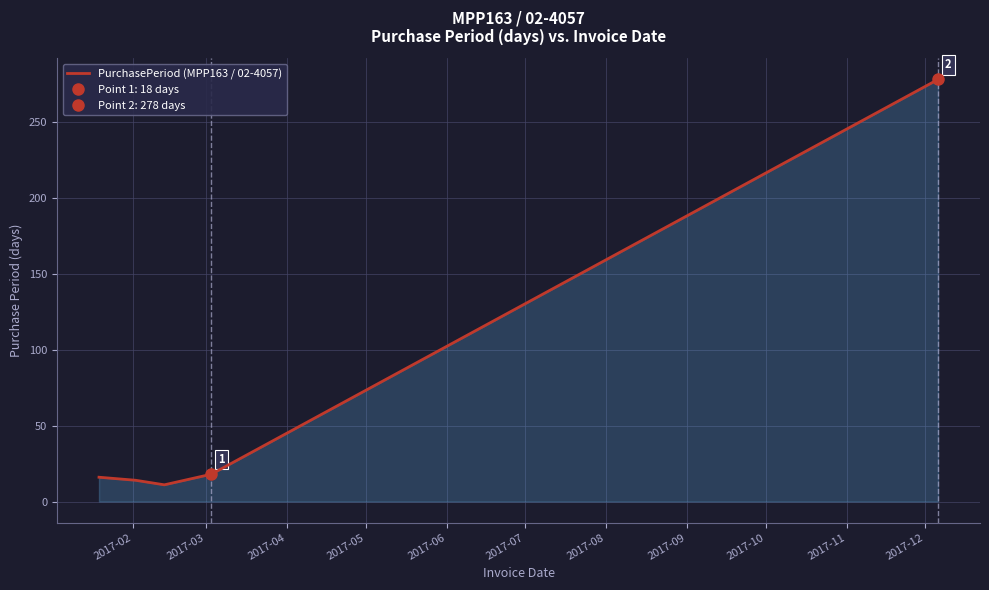

How many lines are shown in the chart?

1